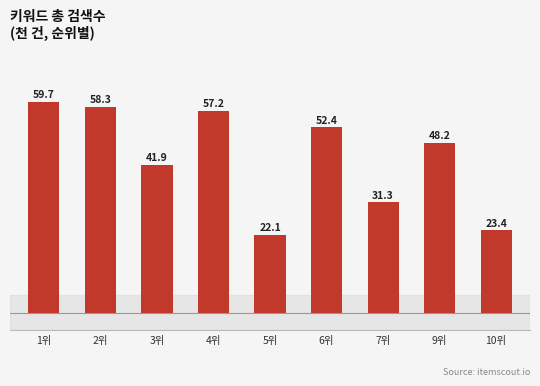

What is the change in value from 1위 to 4위?

-2.5